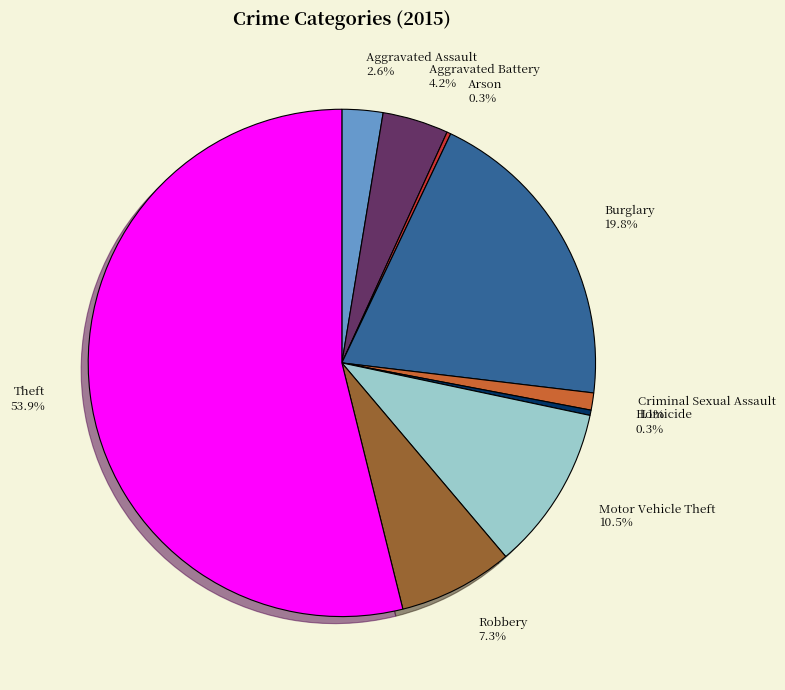

True or false: Theft accounts for 64% of the total.

False